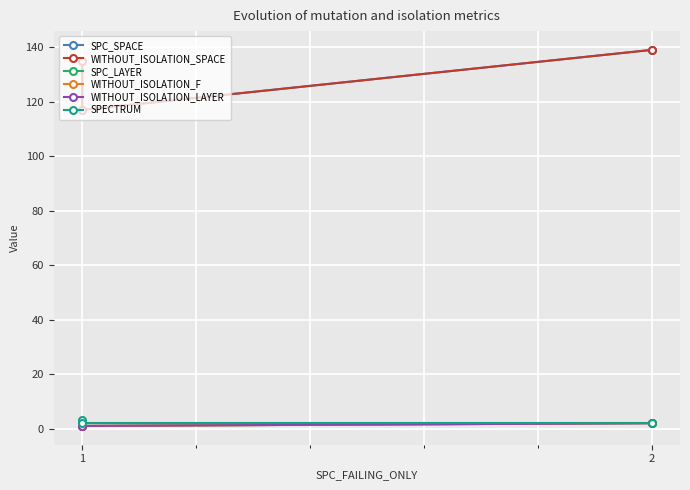

The value of SPECTRUM at 2 is 4. True or false?

False